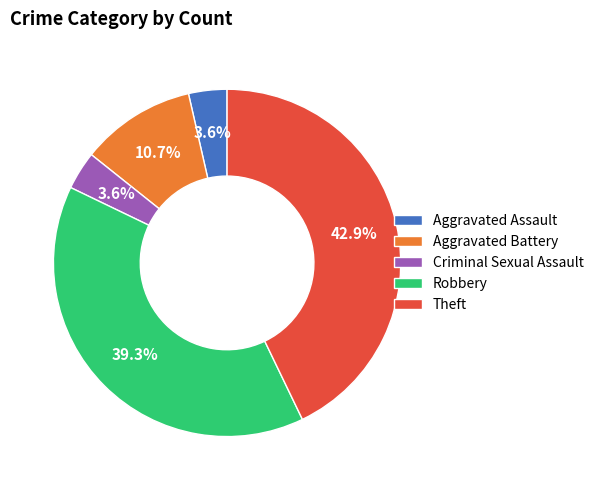

Does Aggravated Battery represent more than half of the total?

No